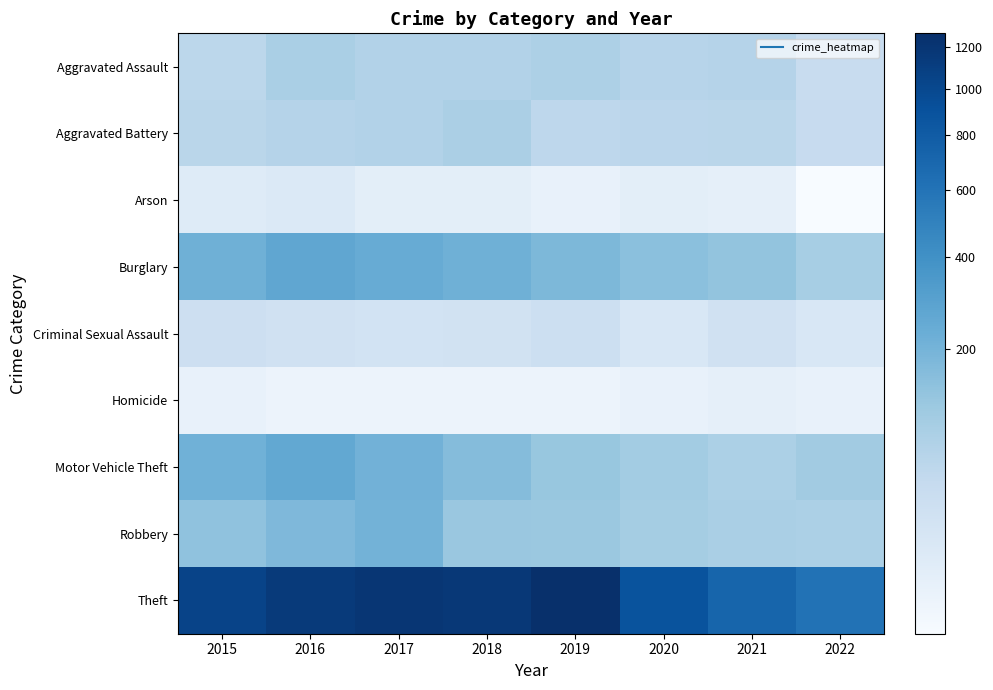

Reading left to right, list all the values displayed in this chart.

Aggravated Assault: 2015=56	2016=88	2017=72	2018=72	2019=80	2020=62	2021=66	2022=39
Aggravated Battery: 2015=60	2016=66	2017=71	2018=86	2019=53	2020=57	2021=60	2022=40
Arson: 2015=10	2016=12	2017=7	2018=7	2019=5	2020=7	2021=6	2022=3
Burglary: 2015=216	2016=266	2017=237	2018=218	2019=182	2020=148	2021=133	2022=91
Criminal Sexual Assault: 2015=29	2016=25	2017=22	2018=24	2019=31	2020=15	2021=25	2022=15
Homicide: 2015=5	2016=4	2017=4	2018=4	2019=4	2020=5	2021=6	2022=5
Motor Vehicle Theft: 2015=212	2016=259	2017=208	2018=163	2019=123	2020=99	2021=82	2022=102
Robbery: 2015=139	2016=178	2017=202	2018=121	2019=116	2020=97	2021=88	2022=83
Theft: 2015=1041	2016=1151	2017=1188	2018=1170	2019=1272	2020=884	2021=716	2022=611